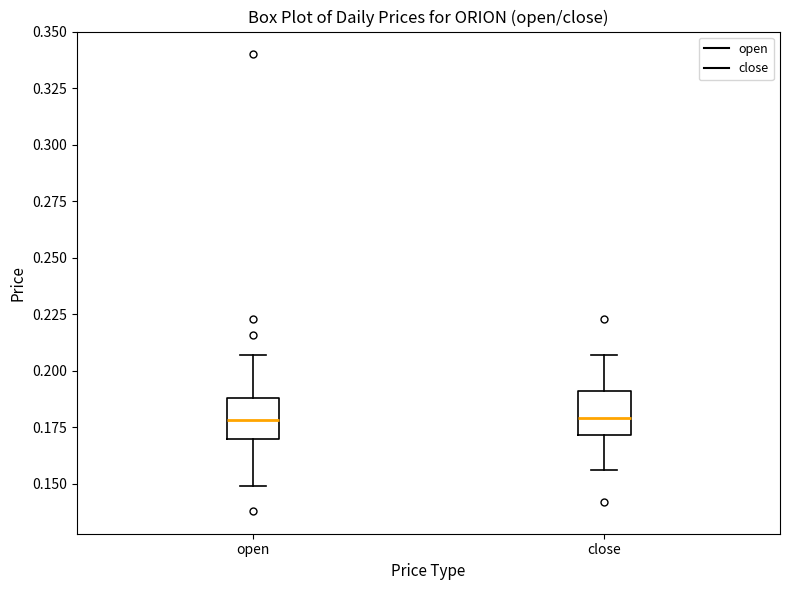

Reading left to right, read every box against the y-axis: the position of its median line, the range the box covers, and the ends of its whiskers. The values are not printed on the chart, so give them approximately, as read against the axis.

open: median 0.180, box 0.170 to 0.190, whiskers 0.150 to 0.205
close: median 0.180, box 0.170 to 0.190, whiskers 0.155 to 0.205